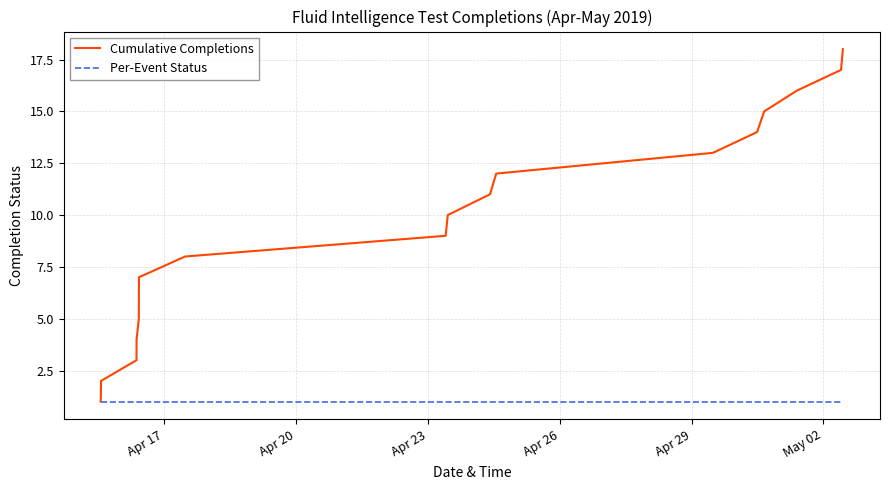

Rank the series by their maximum value, from lowest to highest.

Per-Event Status, Cumulative Completions